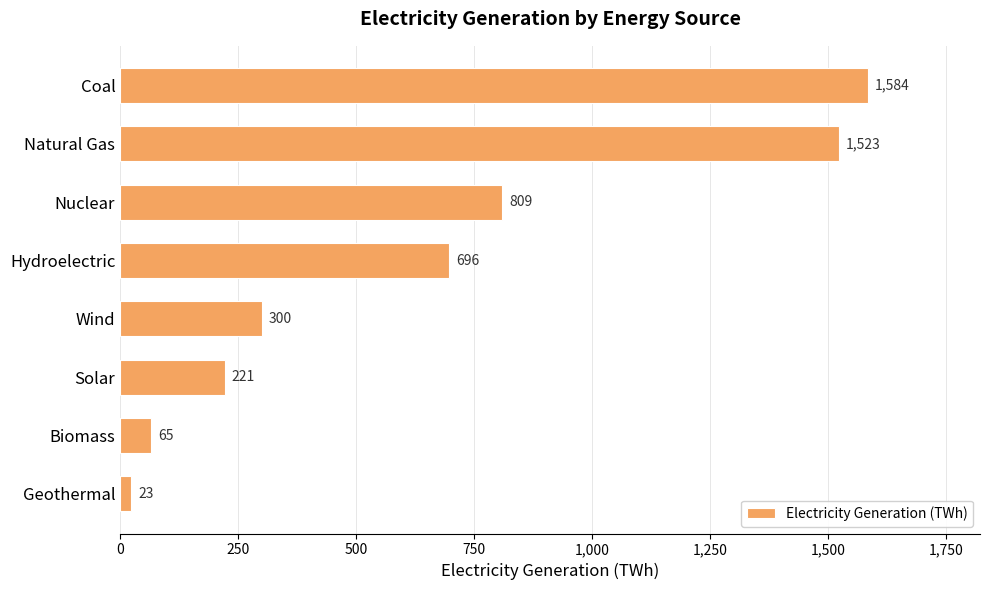

What is the sum of the values at Geothermal and Wind?

323